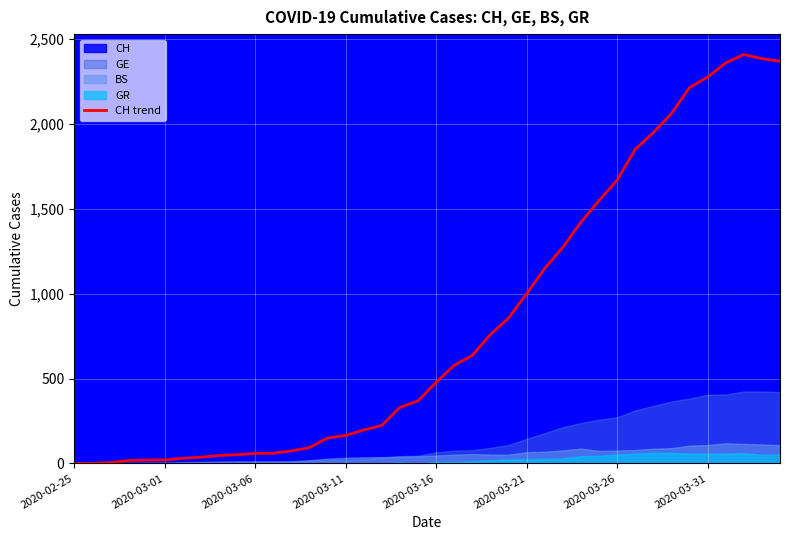

Where does the data first go above 478?

21